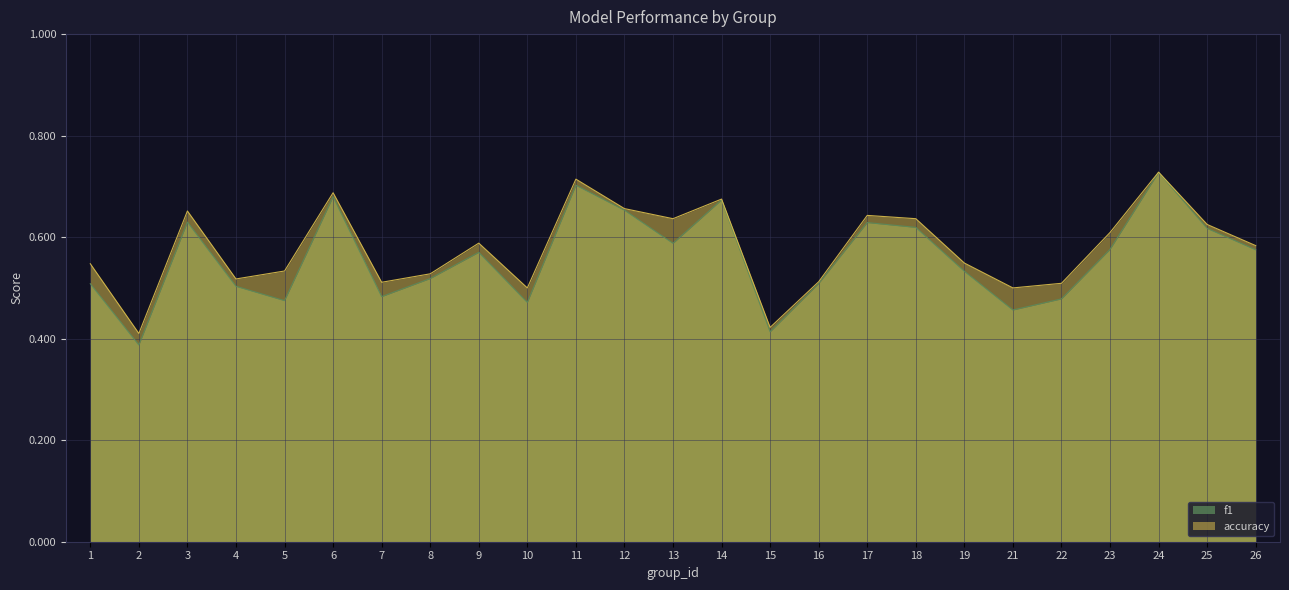

What is the difference between the f1 values at 22 and 2?

0.1